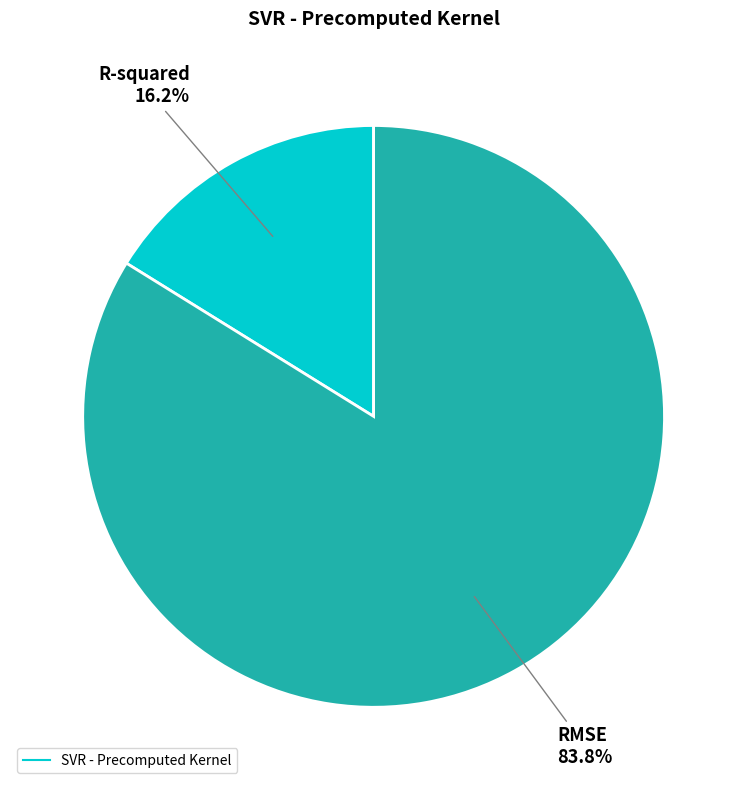

Is there a majority slice in this chart?

Yes